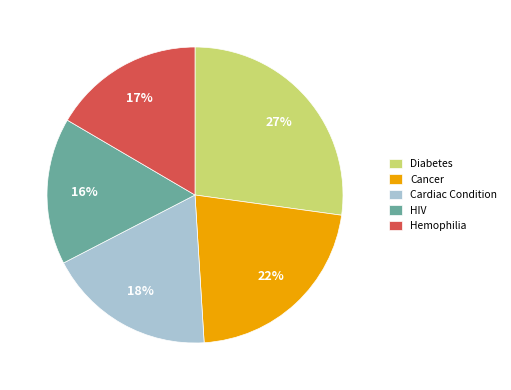

Is it true that Diabetes is 19% of the pie?

False